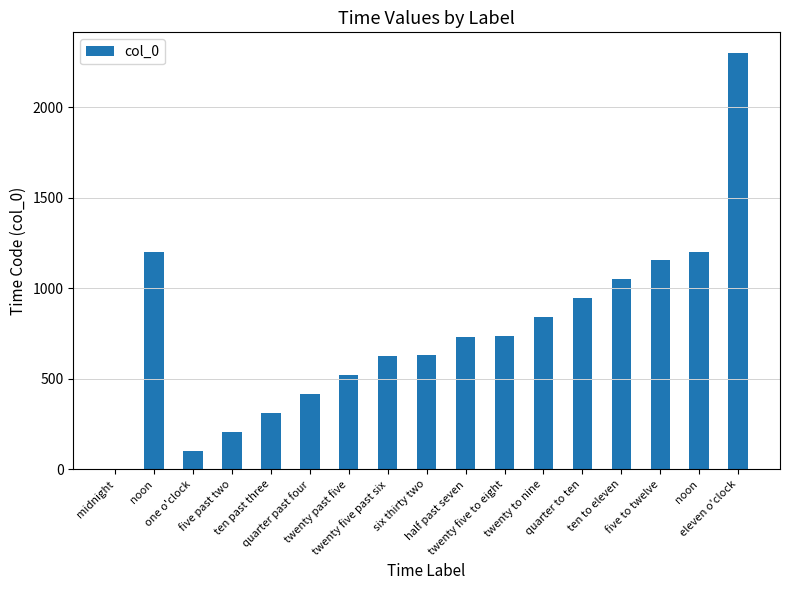

Does the chart contain stacked bars?

No